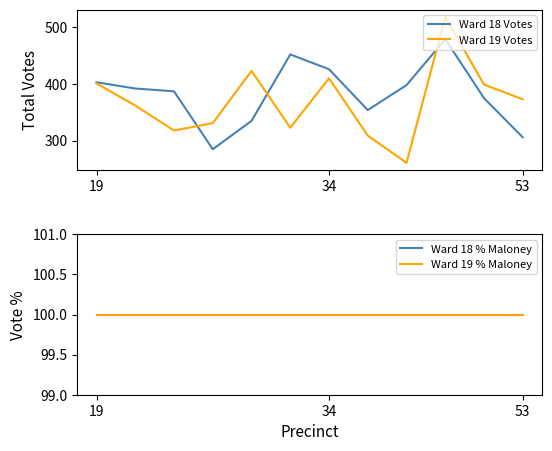

What are all the series names shown in the legend?

Ward 18 Votes, Ward 19 Votes, Ward 18 % Maloney, Ward 19 % Maloney